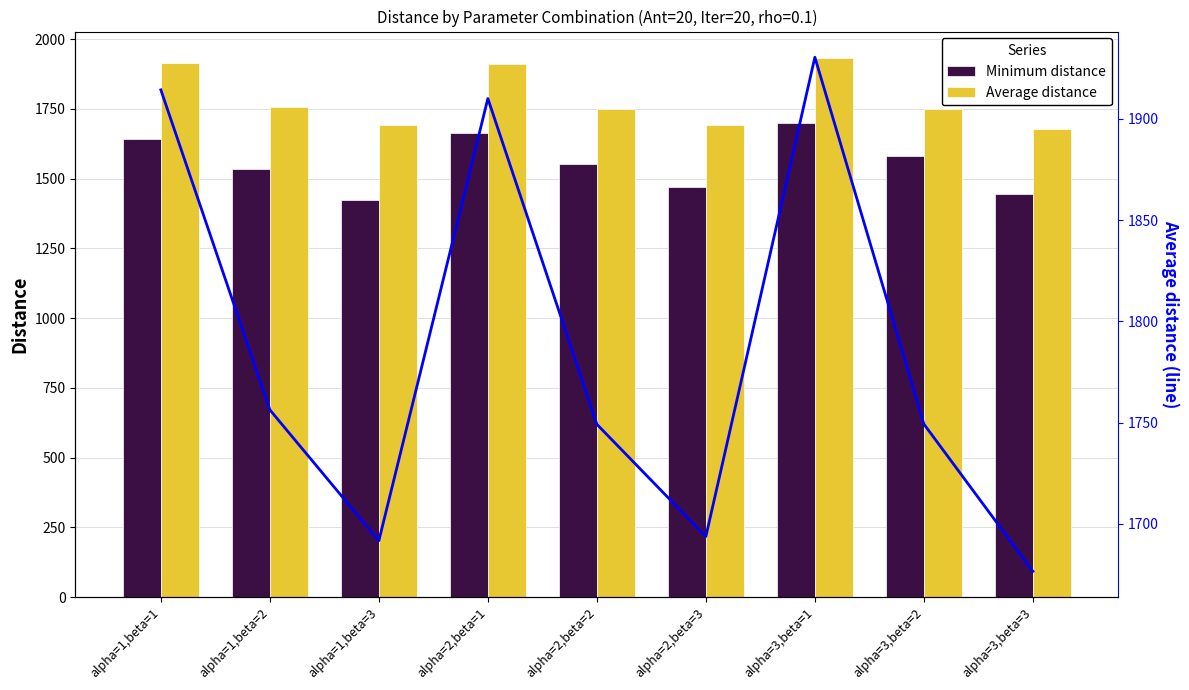

At which label does Average distance first exceed 1749?

alpha=1,beta=1